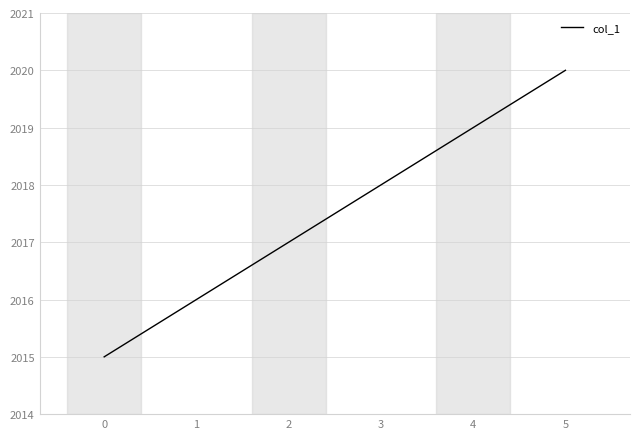

What is the sum of the values at 0 and 2?

4032